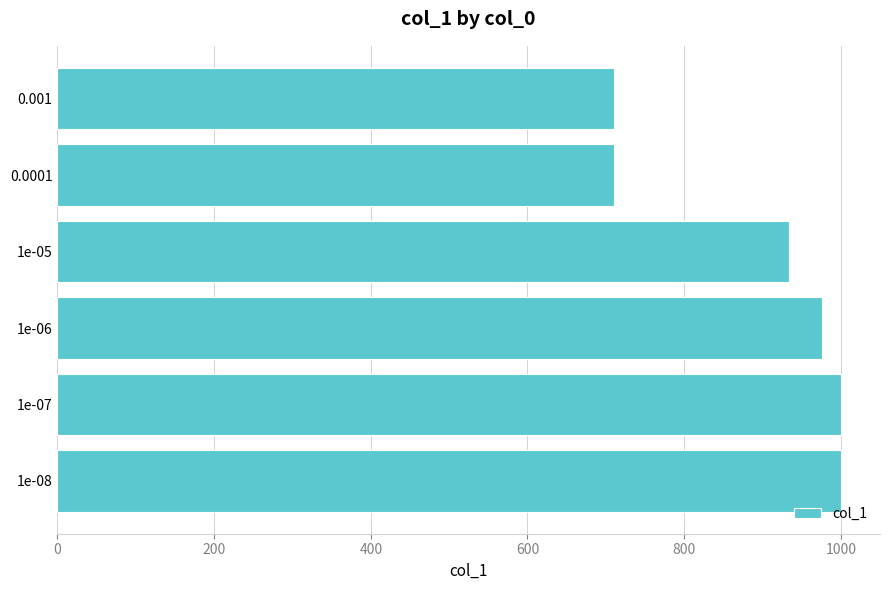

What is the smallest value displayed?

711